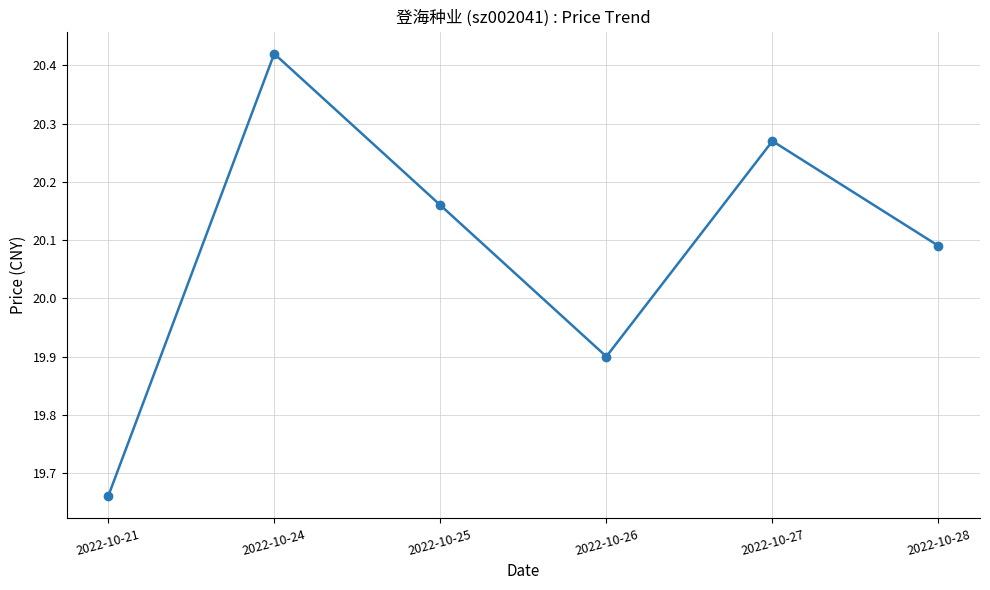

What is the difference between the maximum and second lowest values?

0.5